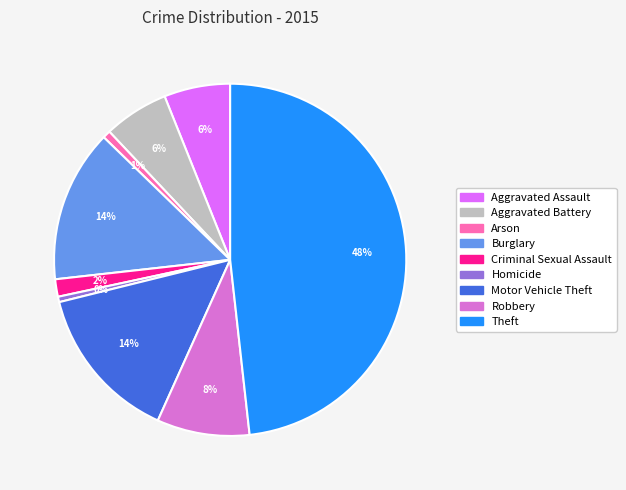

Does Aggravated Assault represent more than half of the total?

No